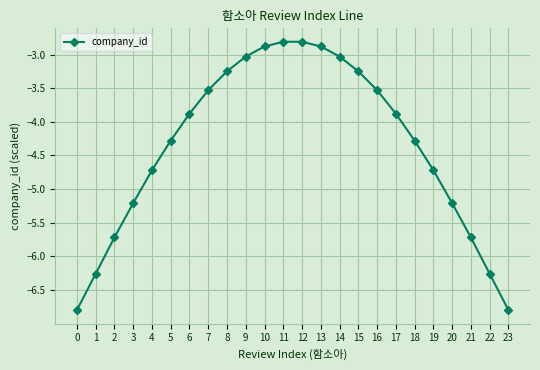

Is it true that the value at 1 is -6.3?

True